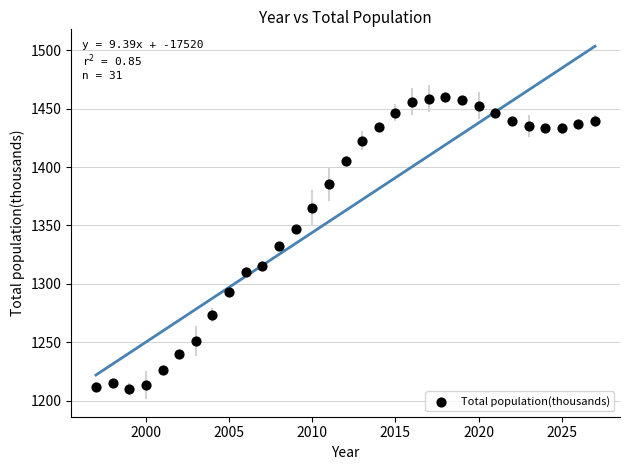

What is the range of X values (max minus min)?

30.0